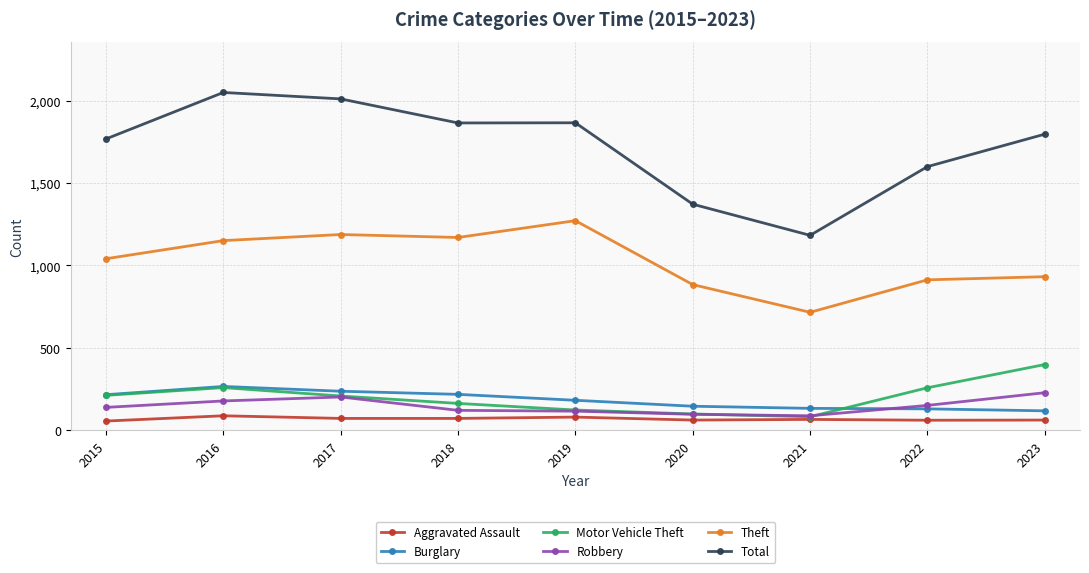

What is the lowest value of the Motor Vehicle Theft series?

82